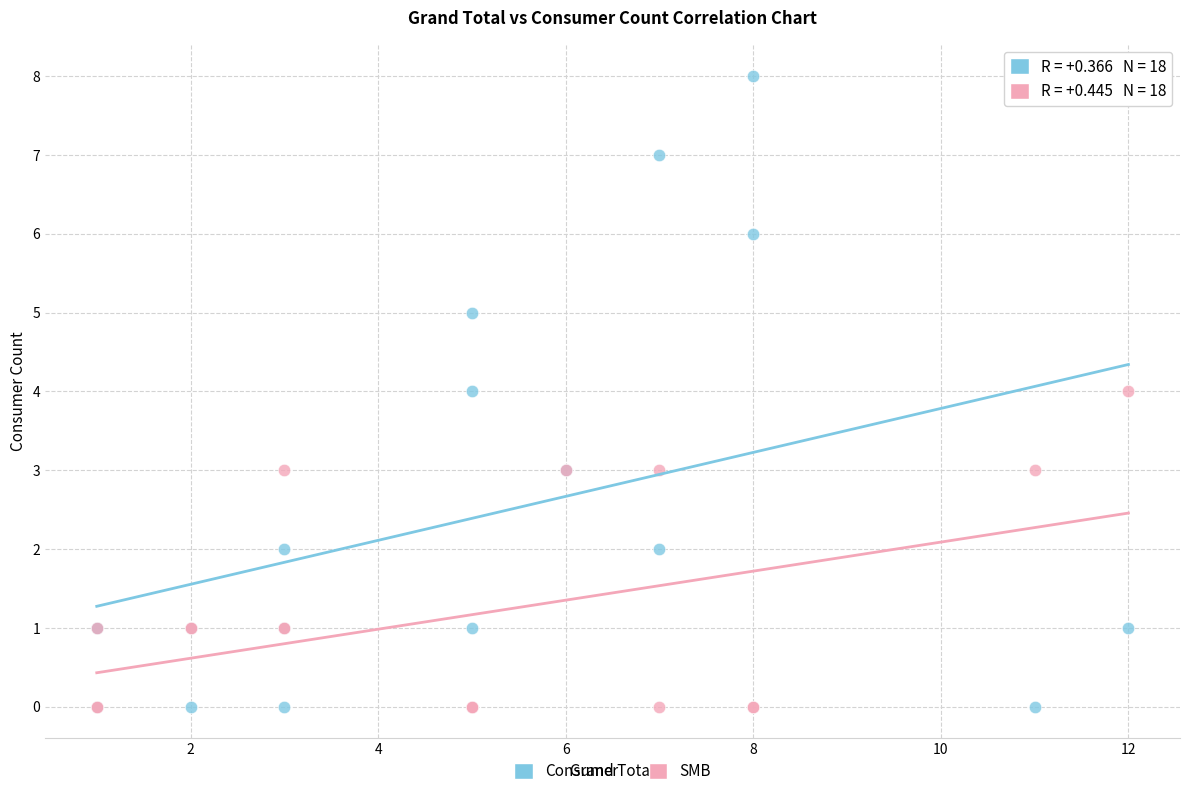

Which series reaches the maximum Y coordinate?

Consumer